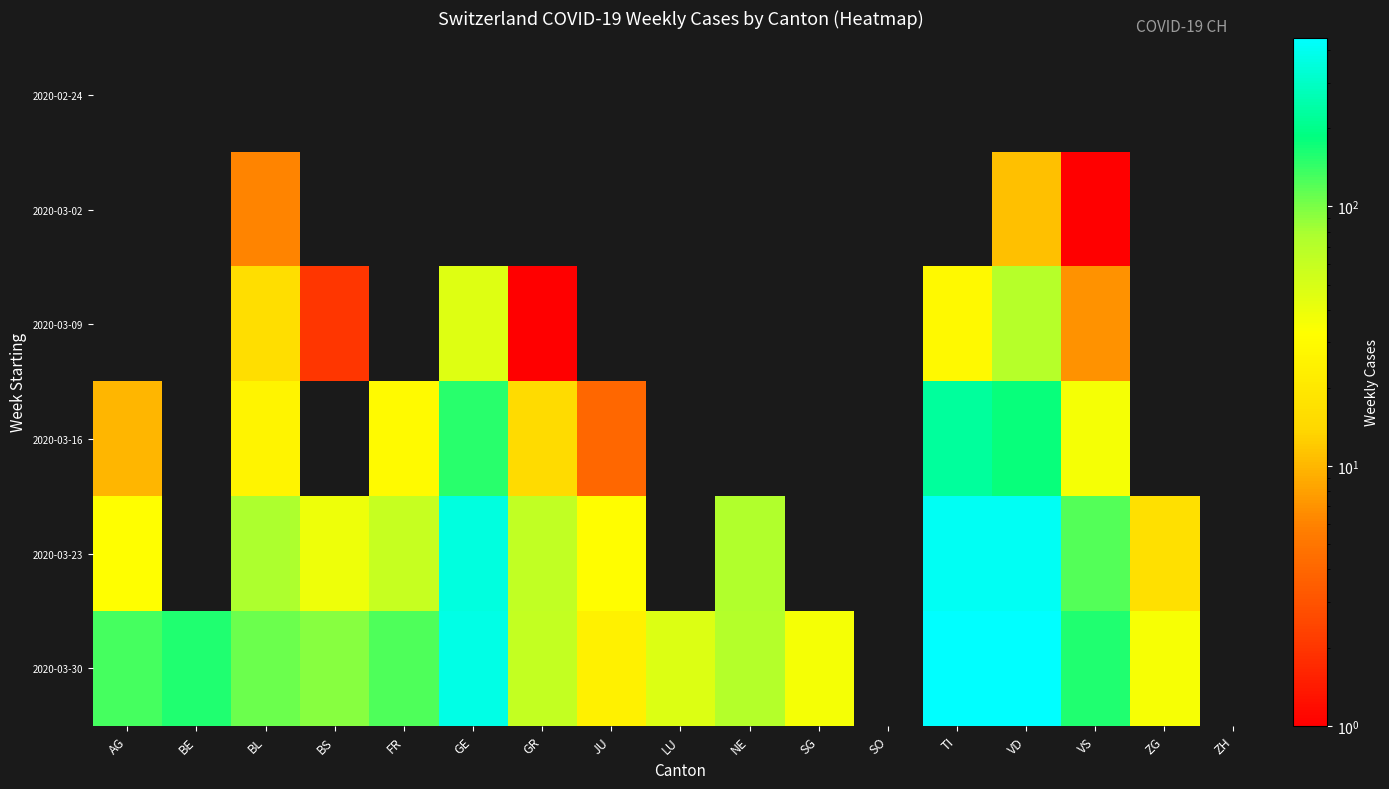

List the series in order of their peak value, lowest first.

2020-02-24, 2020-03-02, 2020-03-09, 2020-03-16, 2020-03-23, 2020-03-30